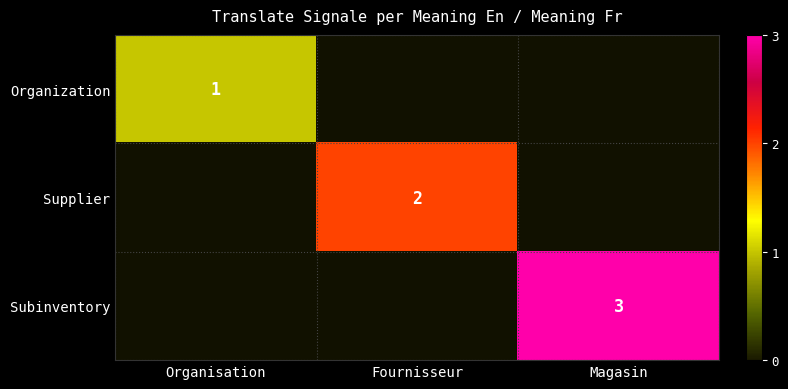

At how many categories does at least one series exceed 1?

2